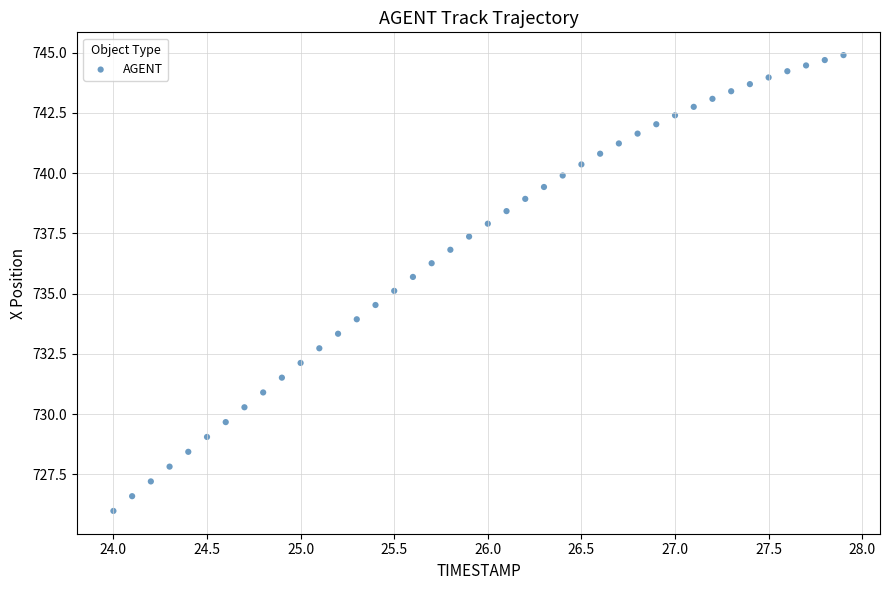

What is the range of X values (max minus min)?

3.9